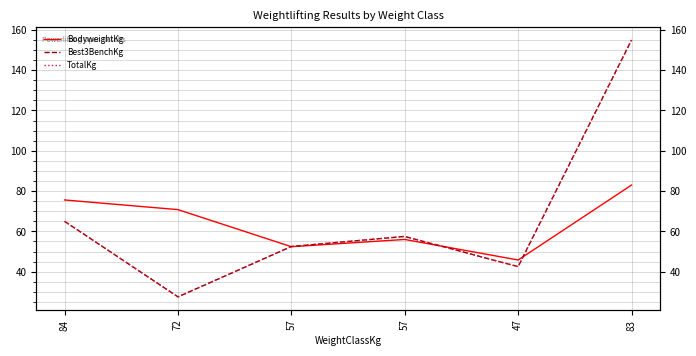

Rank the series at 57 from highest to lowest value.

Best3BenchKg, TotalKg, BodyweightKg